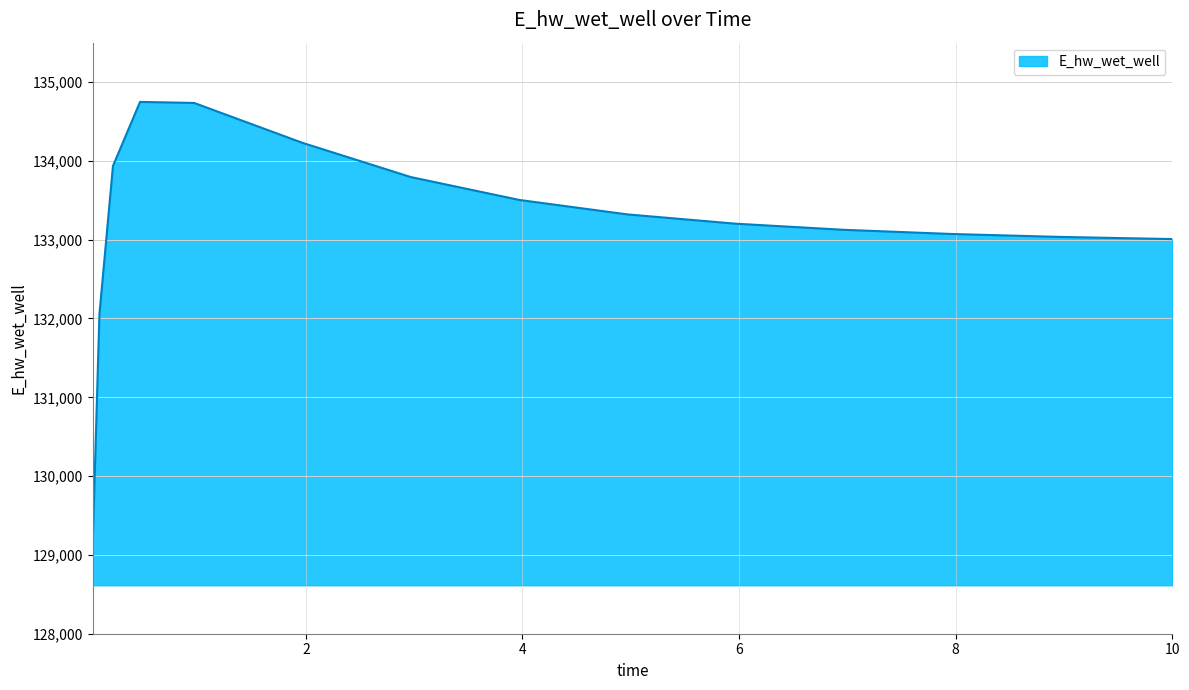

What is the minimum value shown in the chart?

129115.1